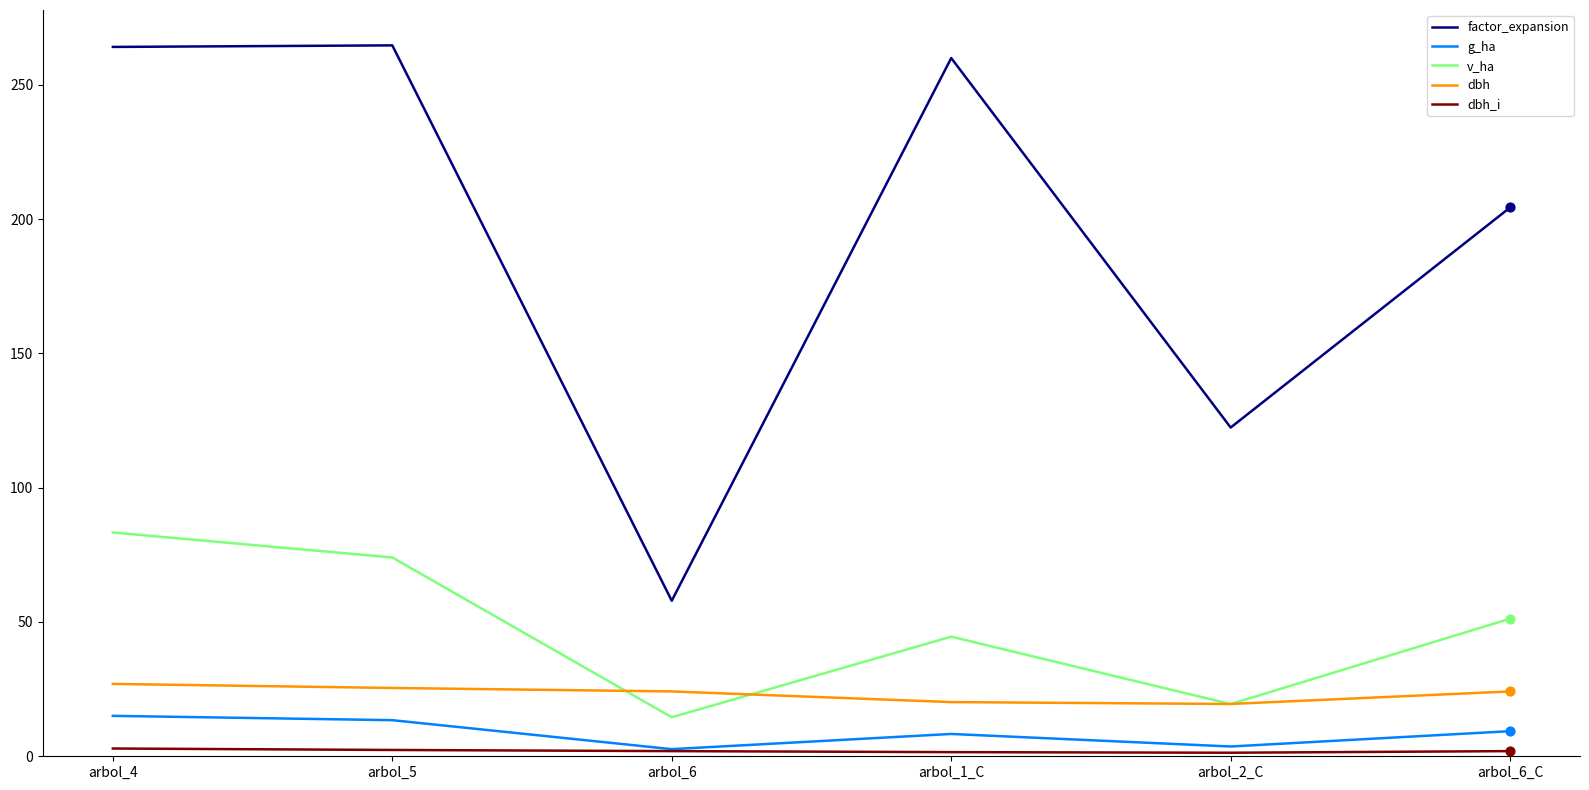

Which series has the largest total across all categories?

factor_expansion